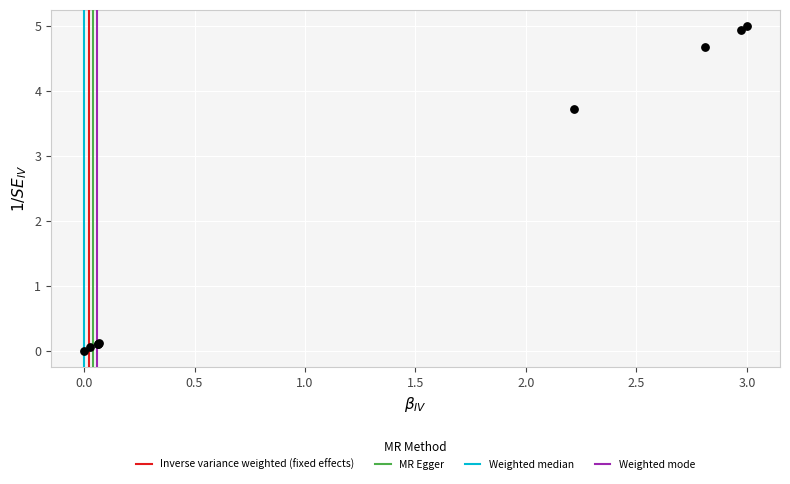

What Y value in the scatter plot is closest to 2?

3.7